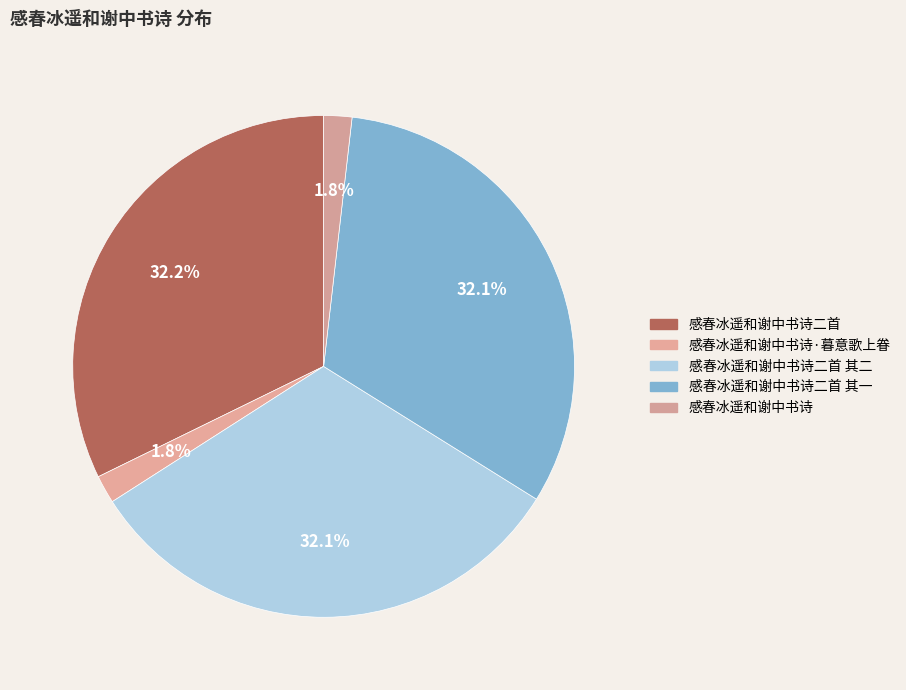

How many segments does this pie chart have?

5